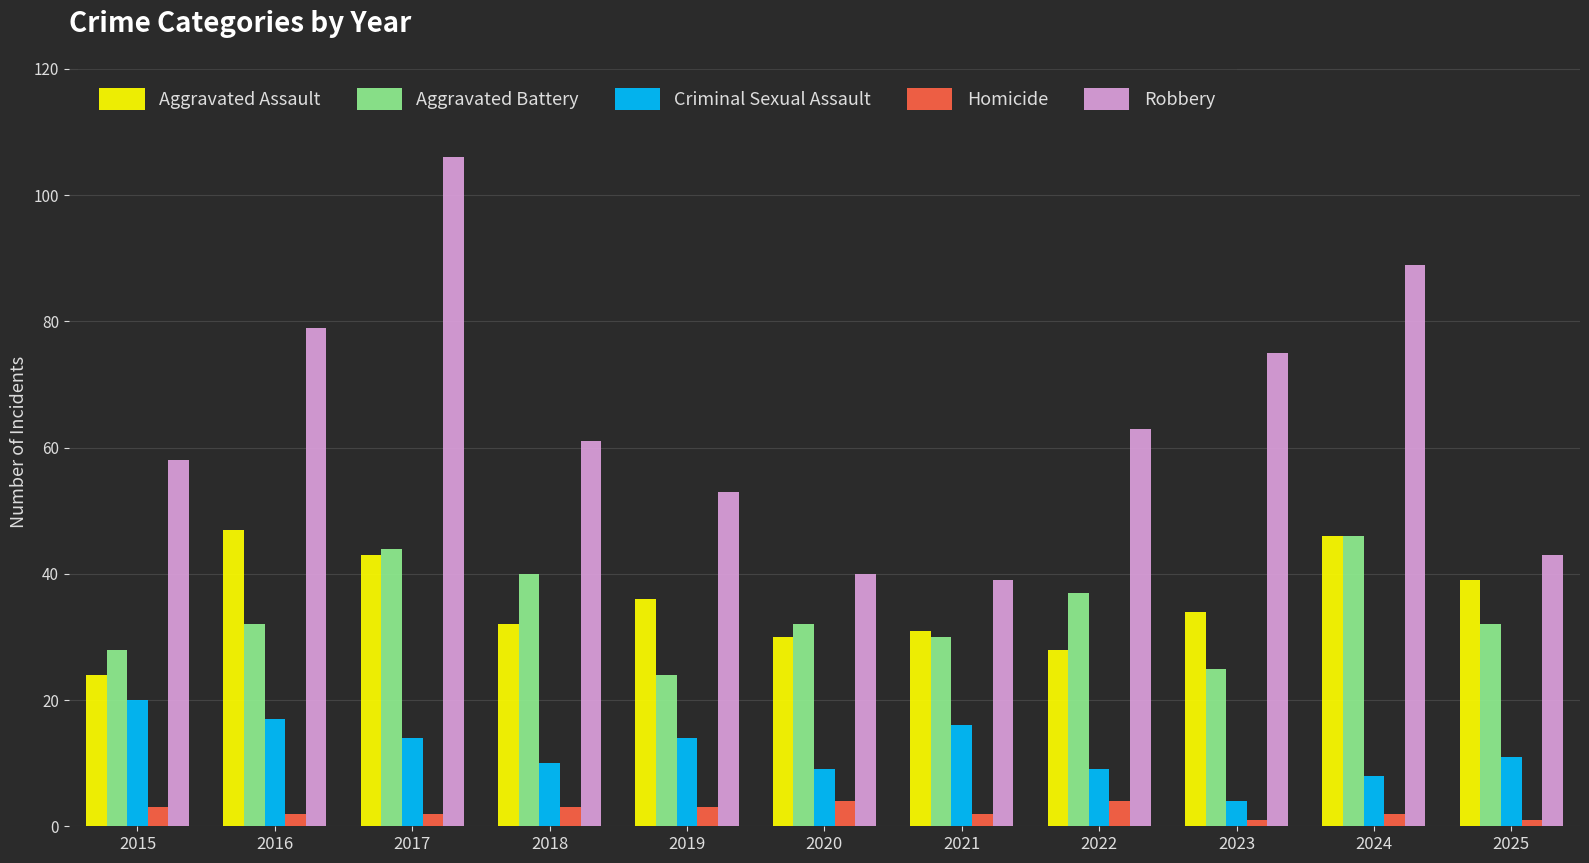

What is the approximate value of Homicide at 2019?

3